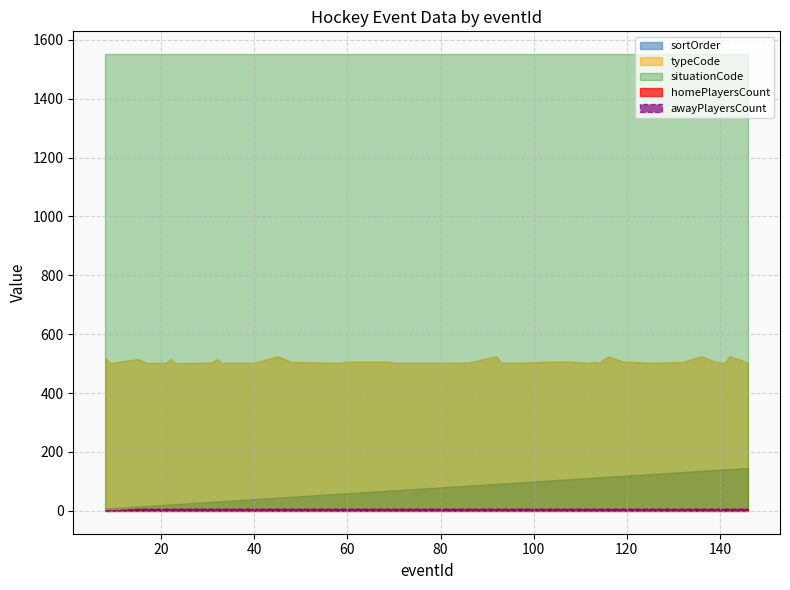

Which series has the largest total across all categories?

situationCode